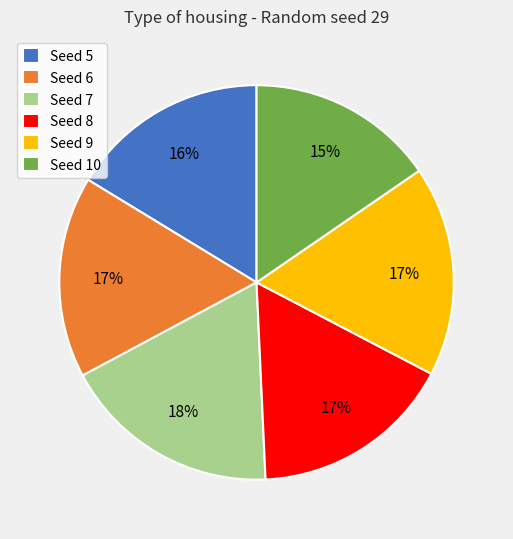

What is the largest slice in the pie chart?

Seed 7